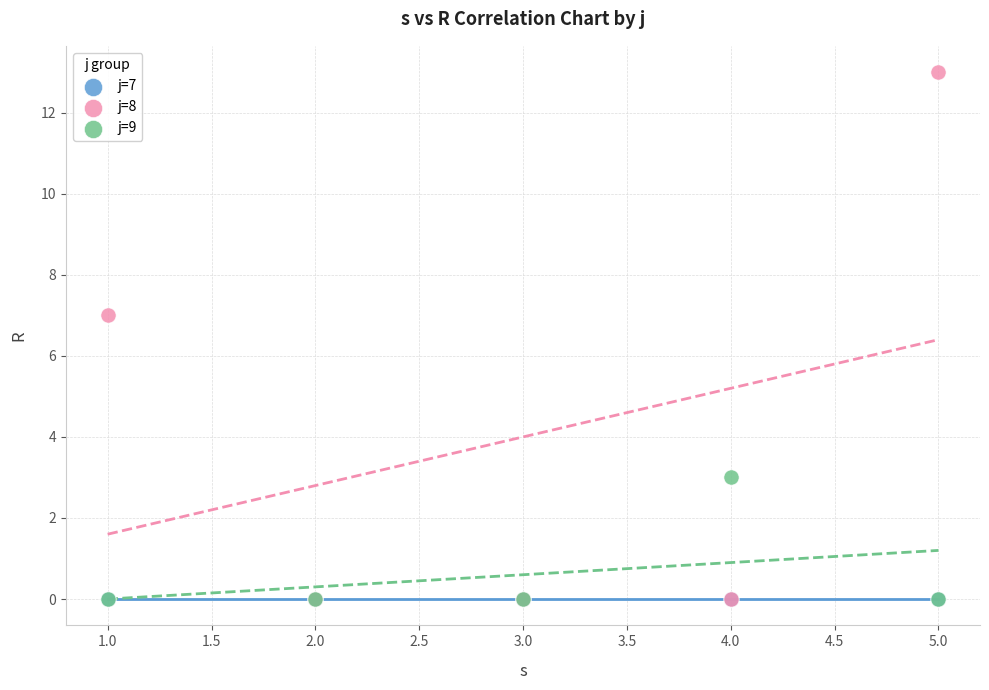

Across all series, what Y value is closest to 6?

7